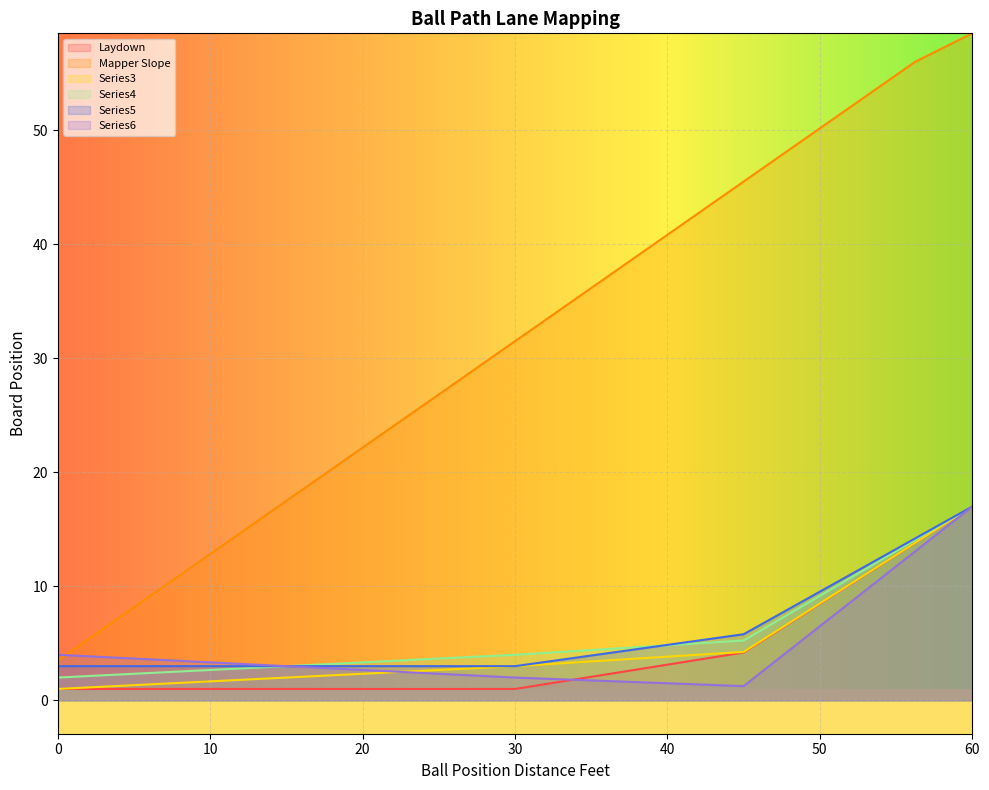

True or false: Series3 and Series5 intersect in this chart.

False